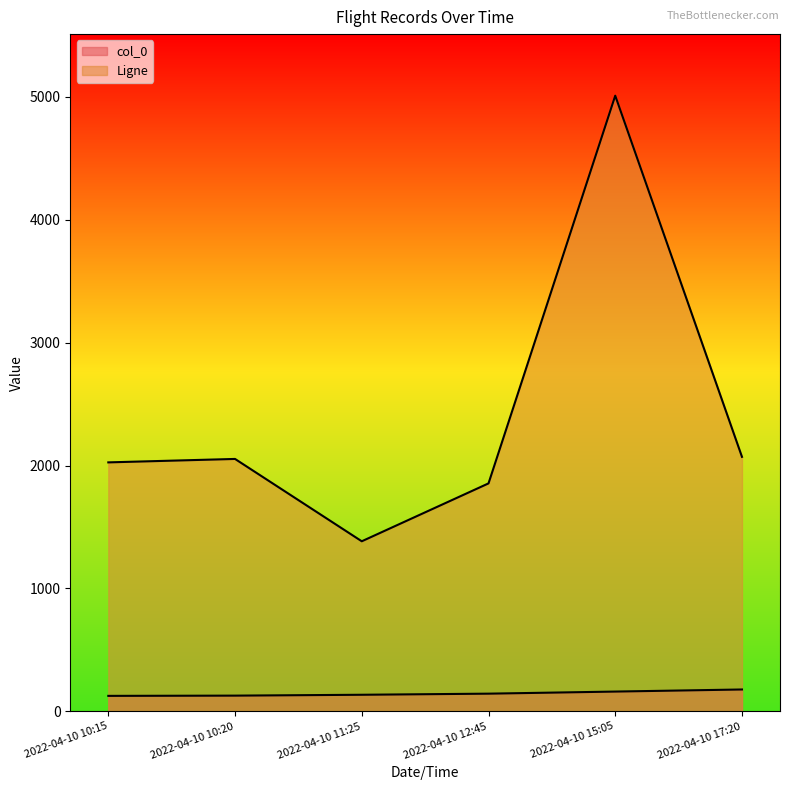

How many series are shown in this chart?

2